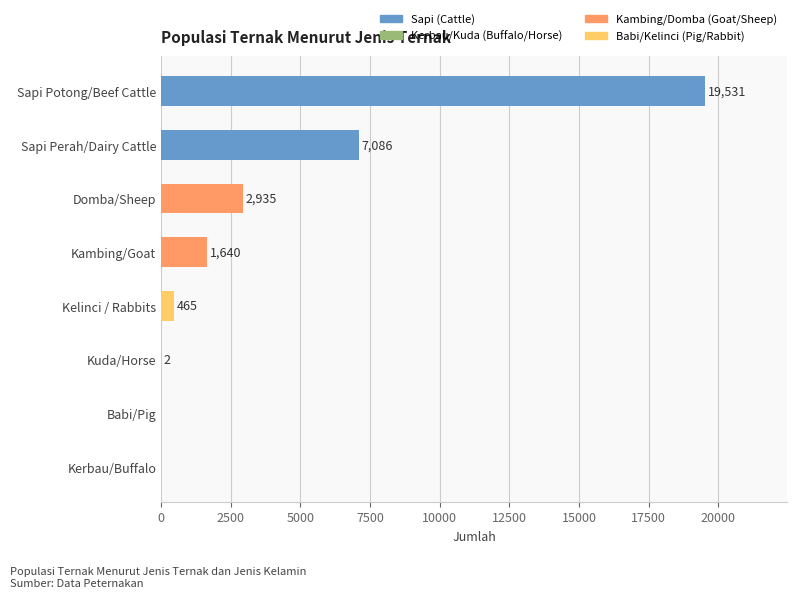

What is the maximum value shown in the chart?

19531